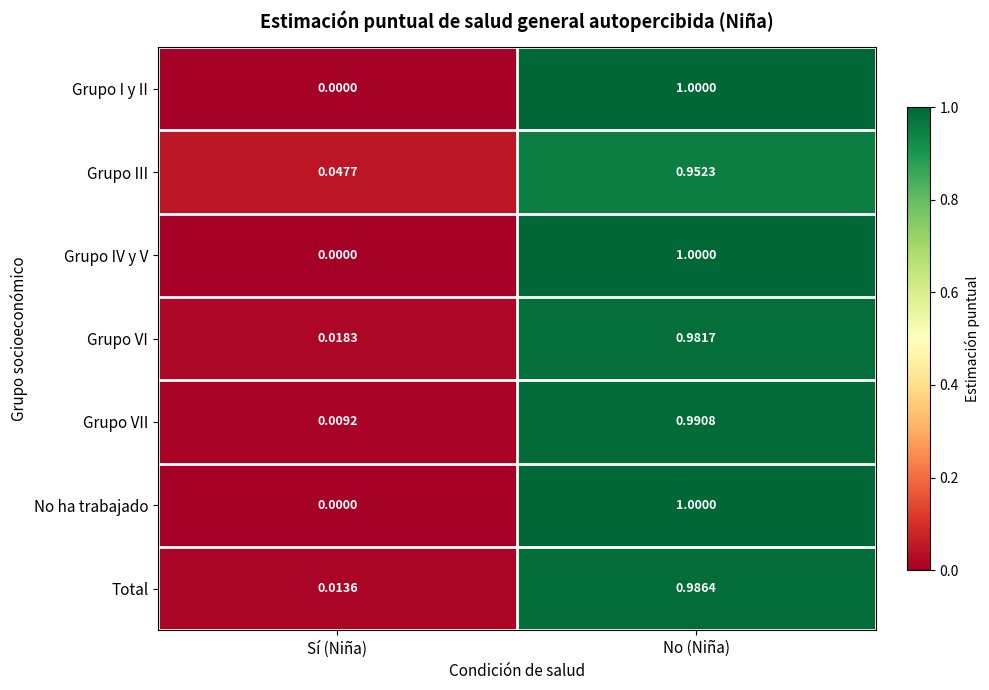

Which category has the highest value across all series?

No (Niña)